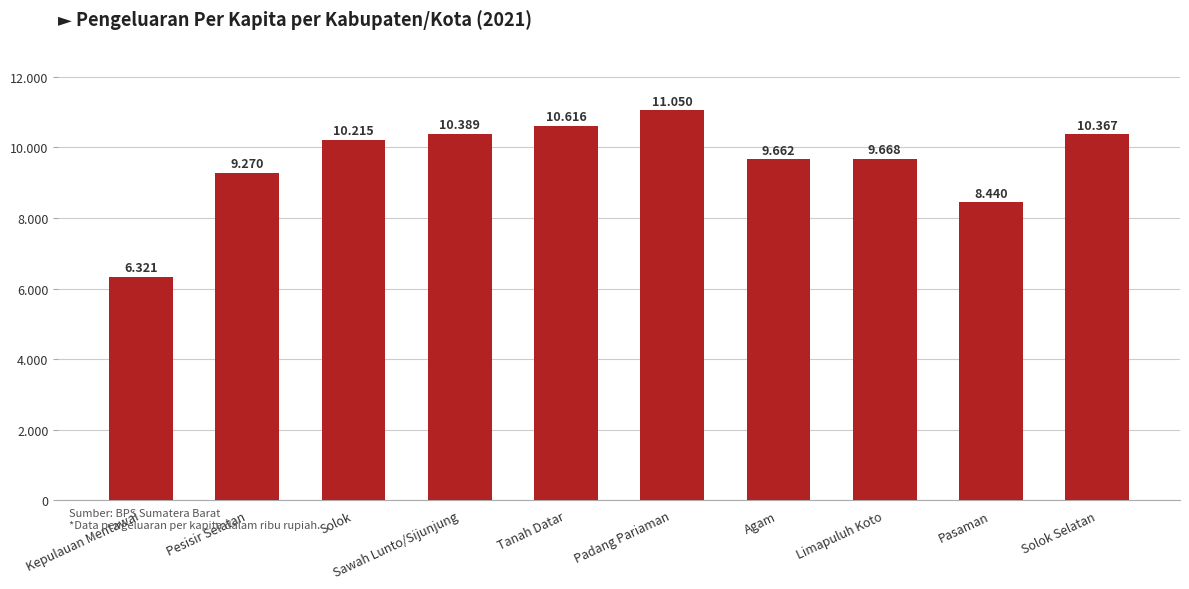

What is the label of the 5th bar from the right?

Padang Pariaman